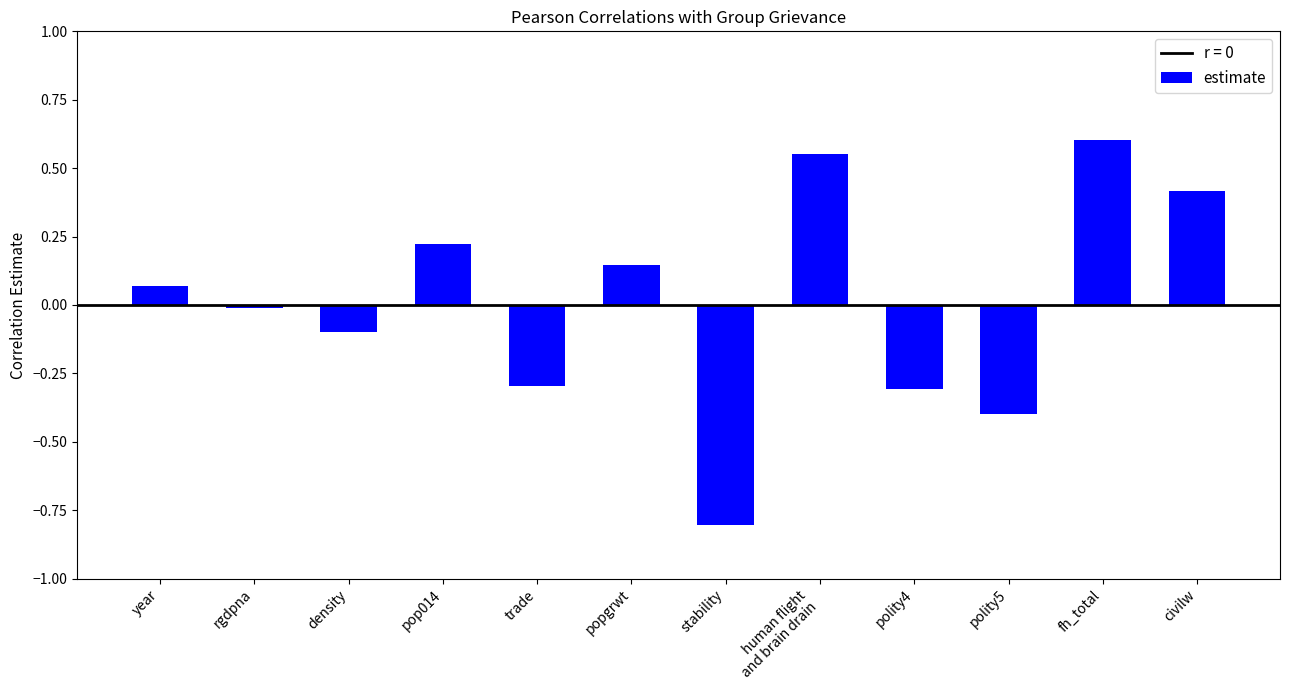

Are the bars horizontal?

No